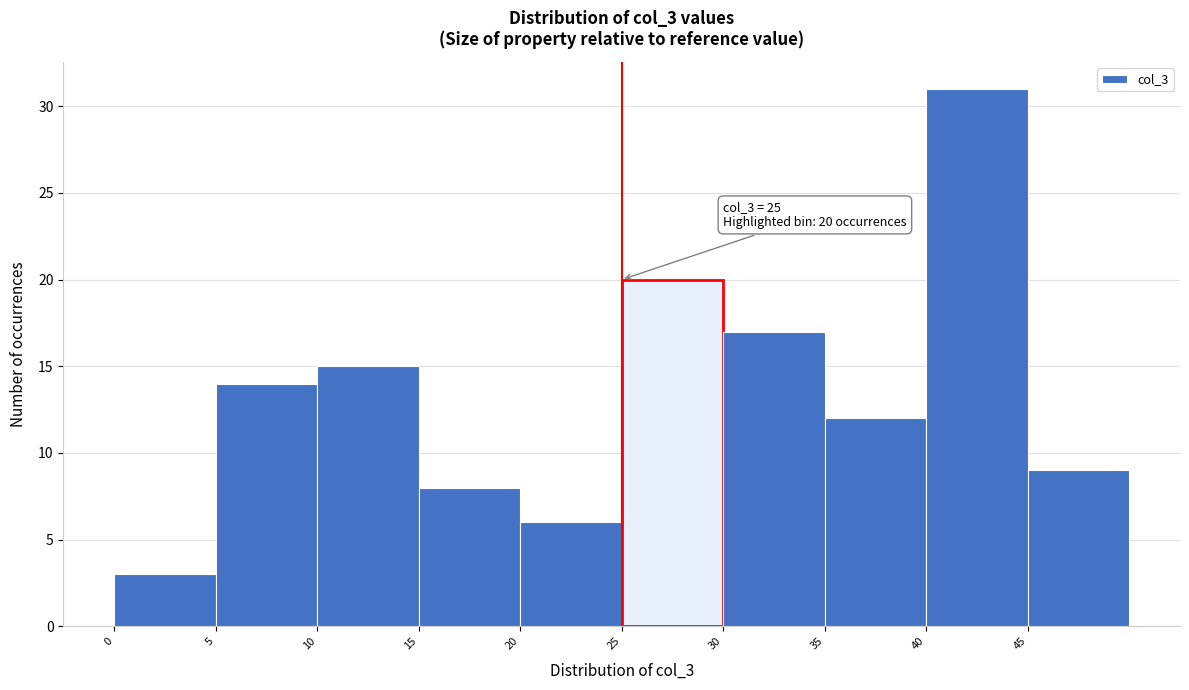

Over which range of the x-axis is the bar tallest?

40 to 45